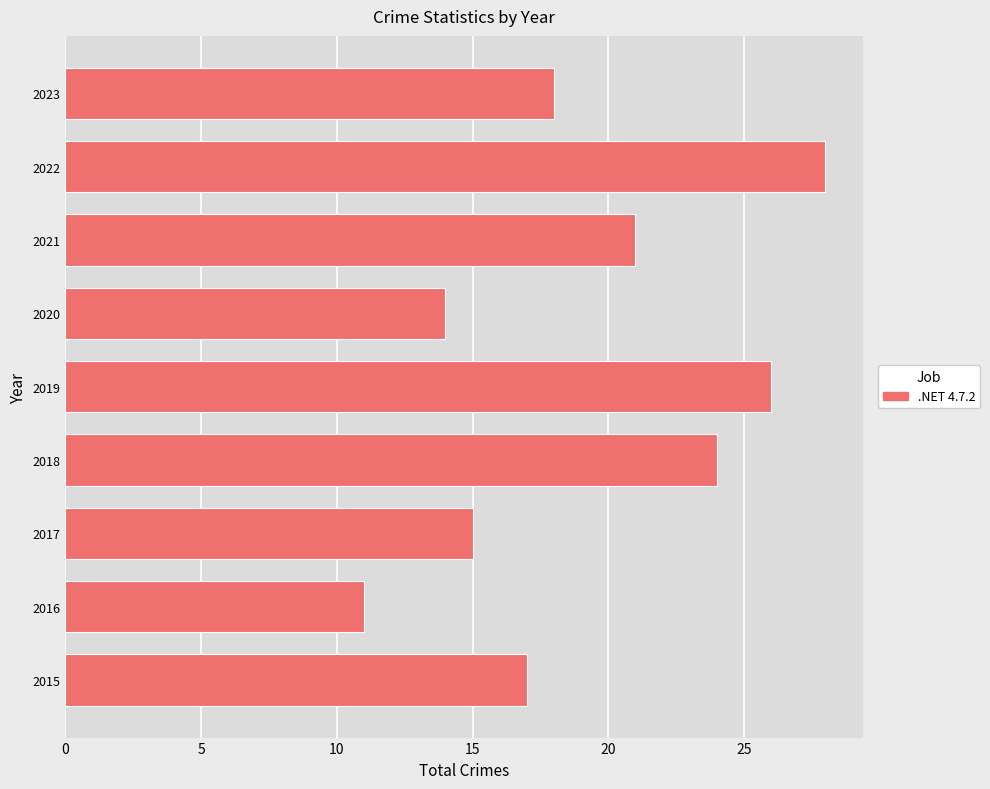

Which label corresponds to the smallest value in the chart?

2016